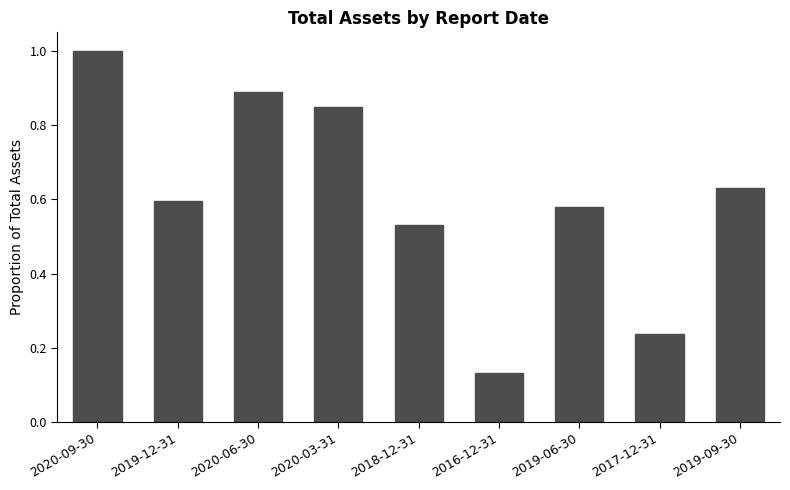

What position from the left is 2020-03-31?

4